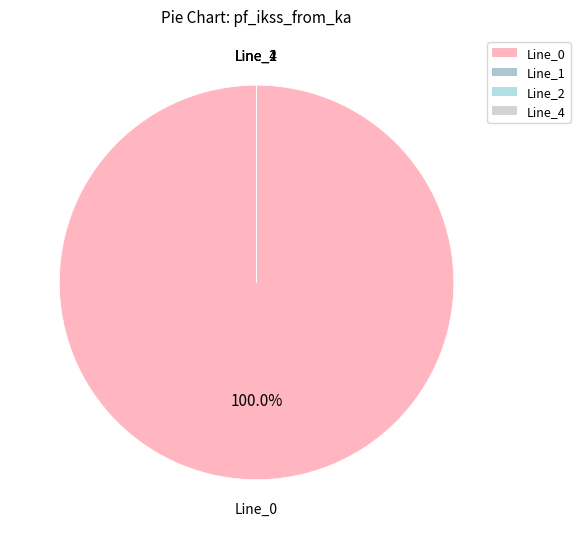

Is the sum of Line_1 and Line_0 greater than half?

Yes